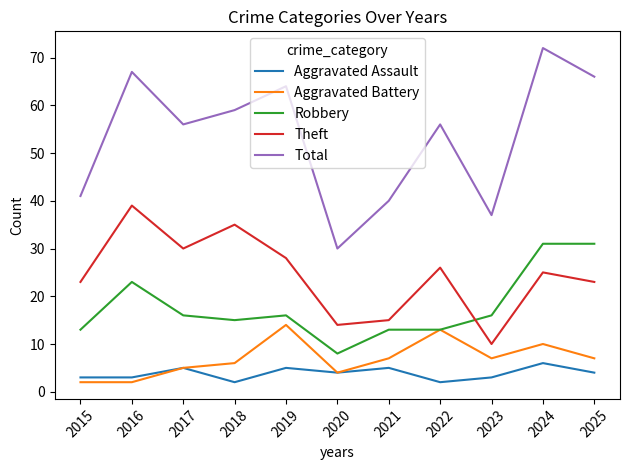

At which category is the sum across all series the highest?

2024